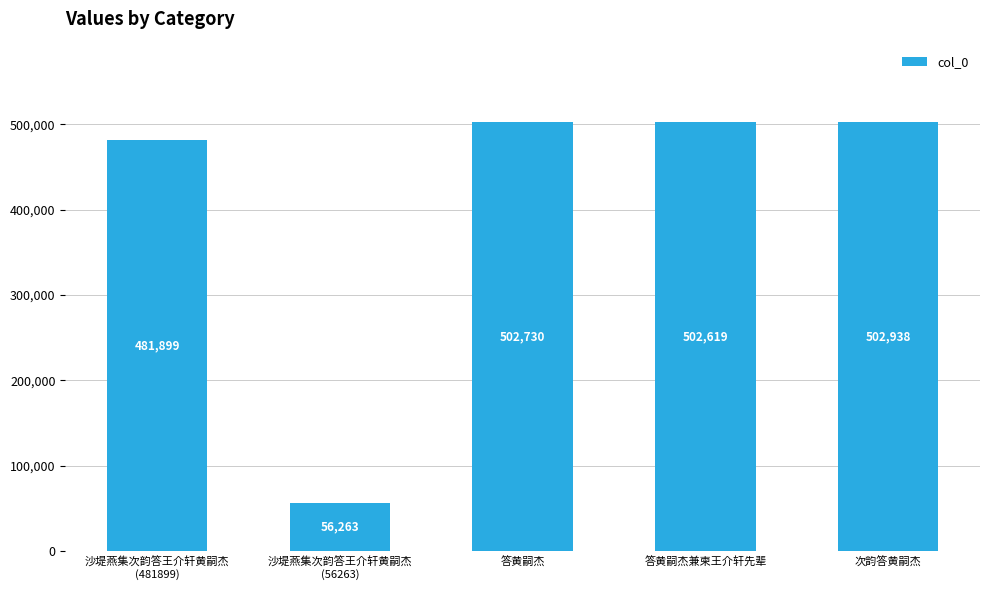

List the labels in order of value, largest first.

次韵答黄嗣杰, 答黄嗣杰, 答黄嗣杰兼柬王介轩先辈, 沙堤燕集次韵答王介轩黄嗣杰
(481899), 沙堤燕集次韵答王介轩黄嗣杰
(56263)